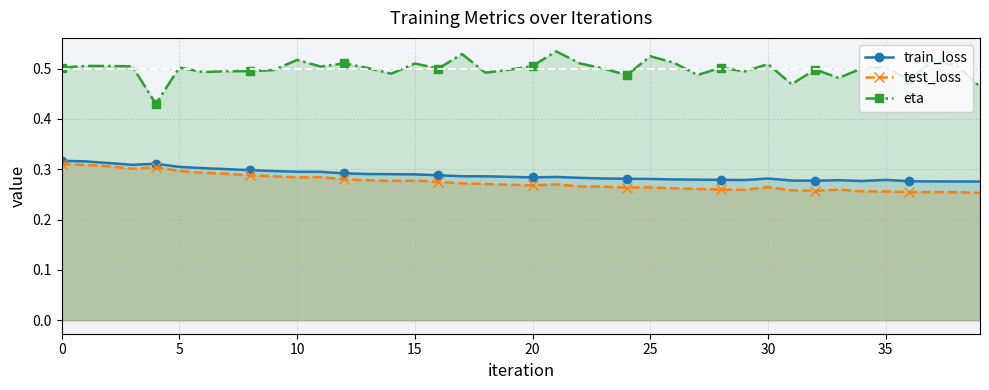

What is the value of the test_loss point at the 11th from the left?

0.3